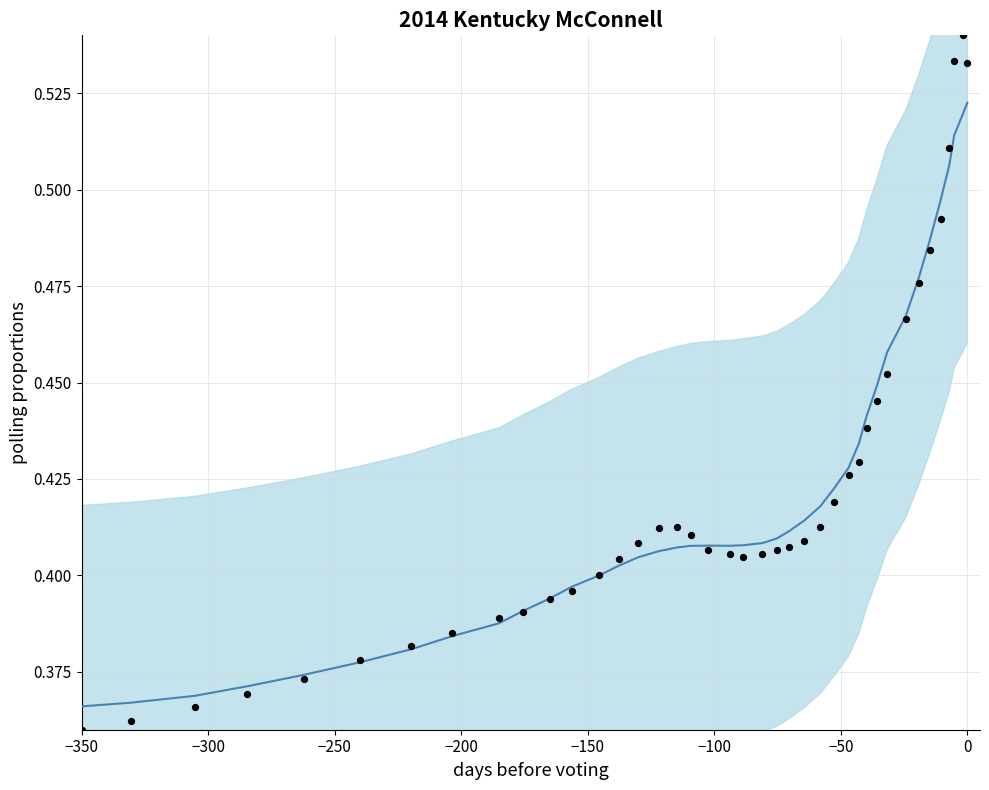

Which series contains the highest Y value?

observations